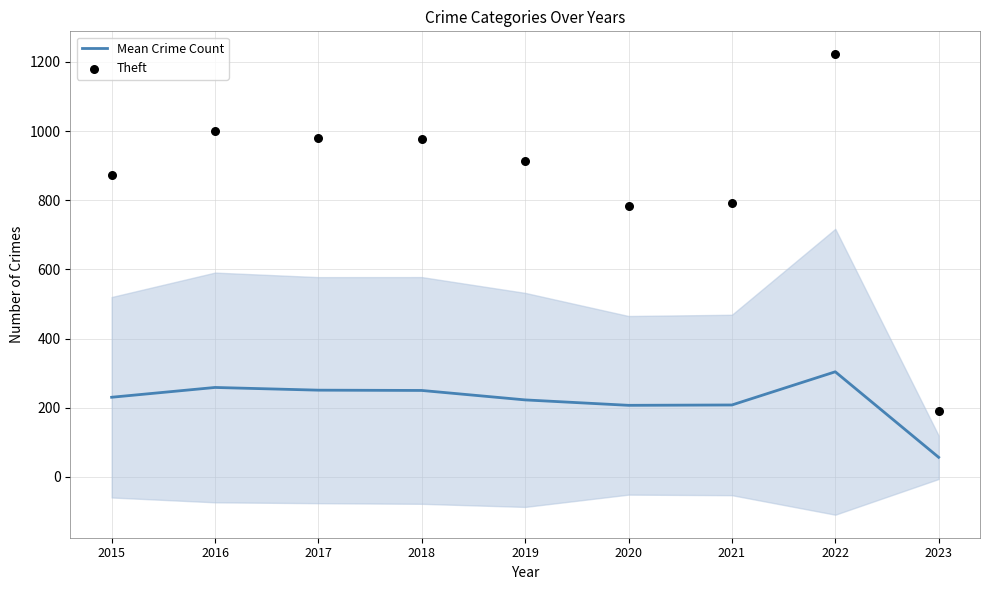

Which series contains the lowest Y value?

Mean Crime Count